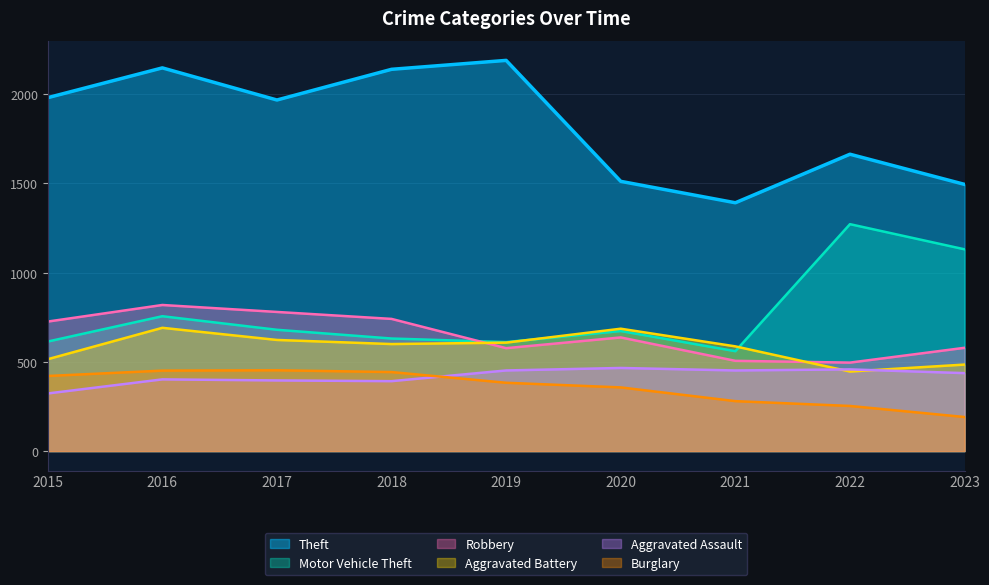

How many lines are shown in the chart?

6